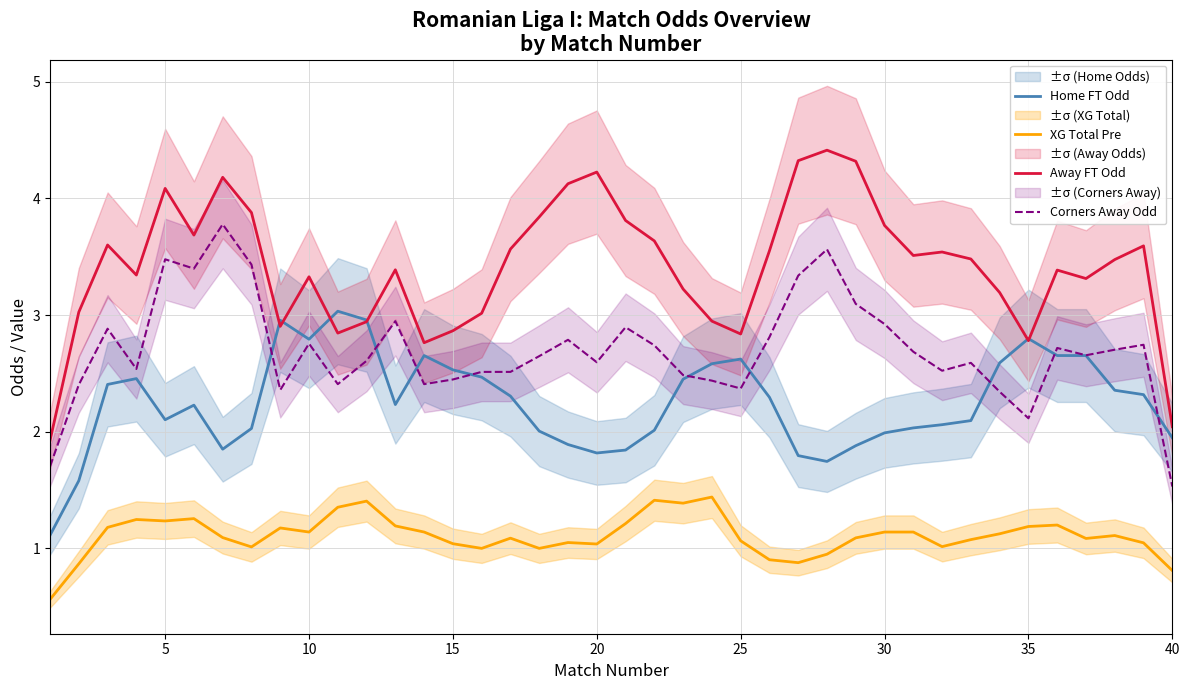

What is the difference between the maximum and minimum values in the Home FT Odd series?

1.9